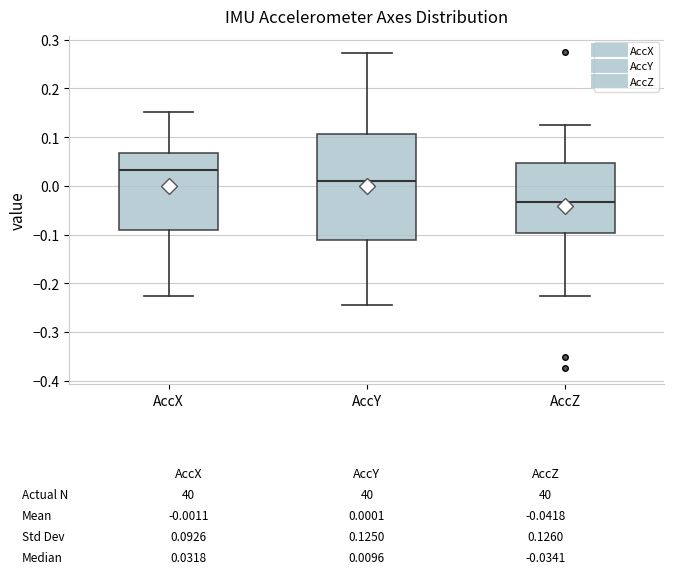

Comparing the boxes themselves (not the whiskers), which one is the tallest?

AccY